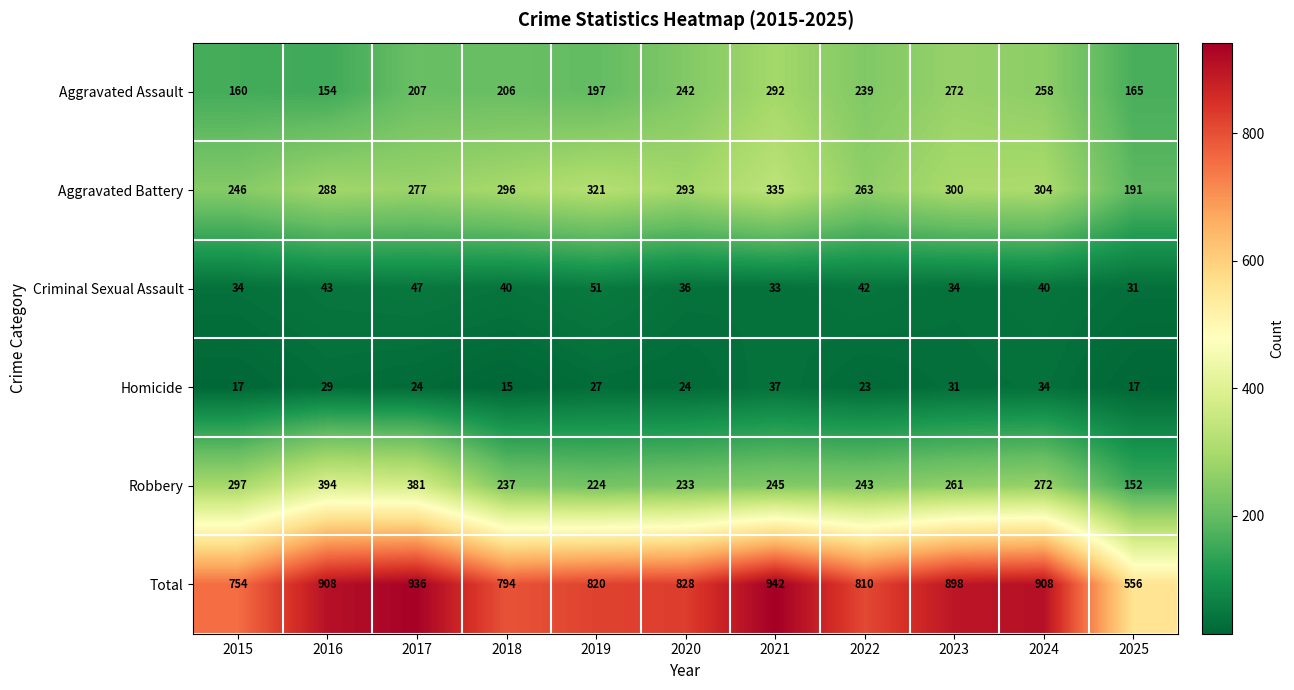

At which label does Aggravated Battery first exceed 293?

2018